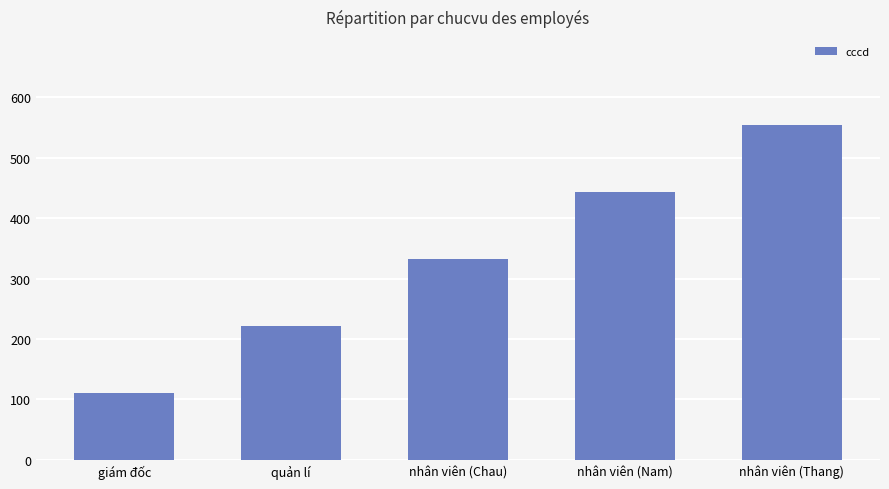

What is the difference between the maximum and minimum values?

444